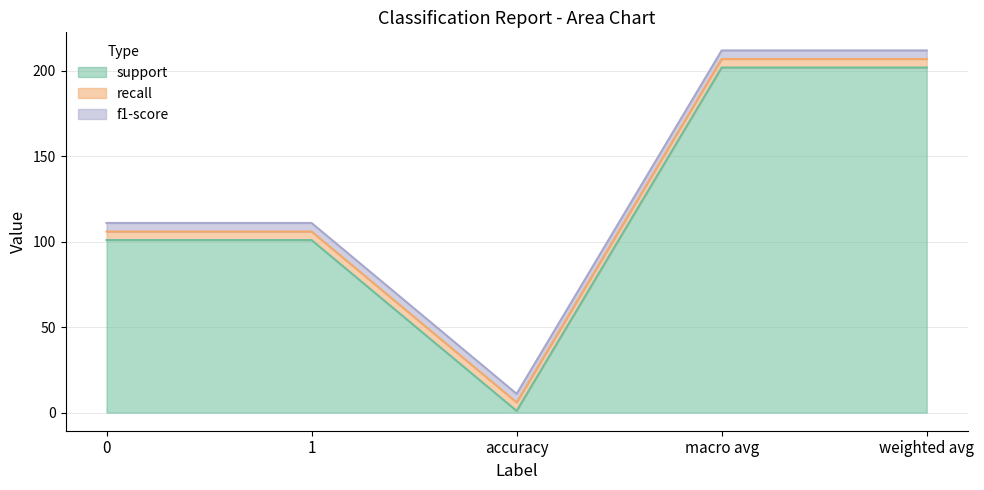

How many distinct data groups are displayed?

3